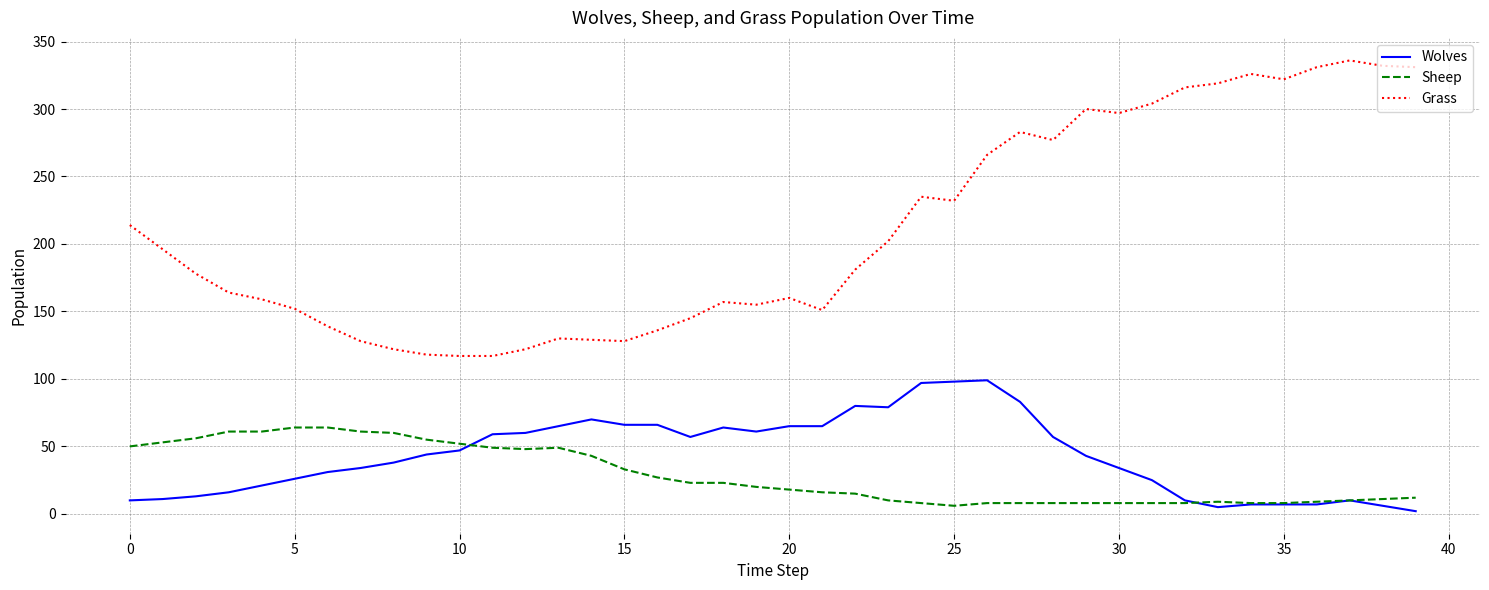

At how many categories does at least one series exceed 63?

40